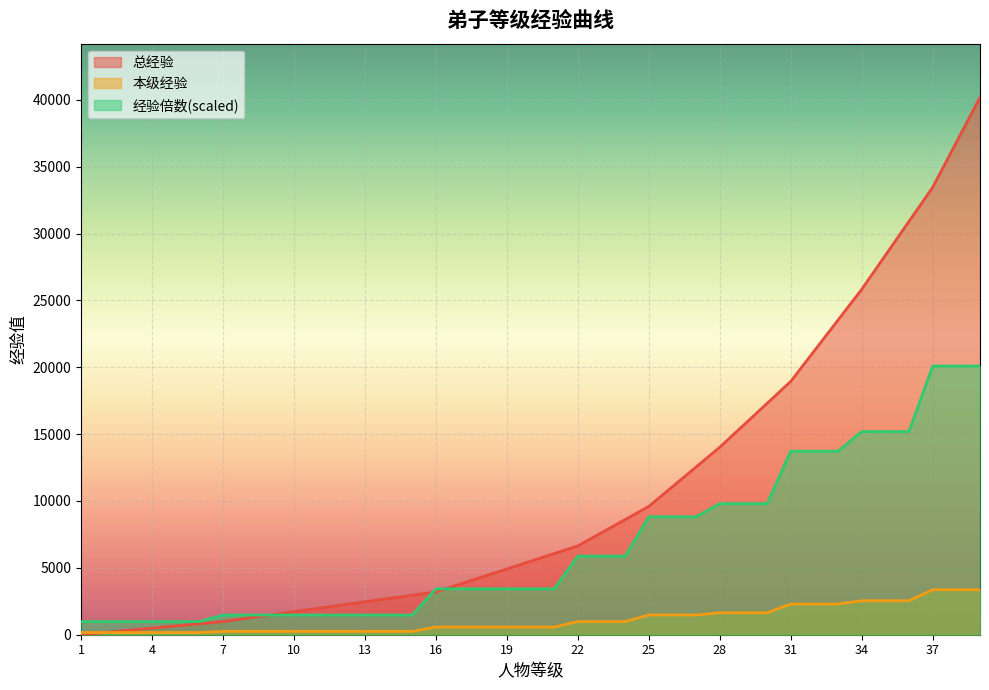

How many lines are shown in the chart?

3